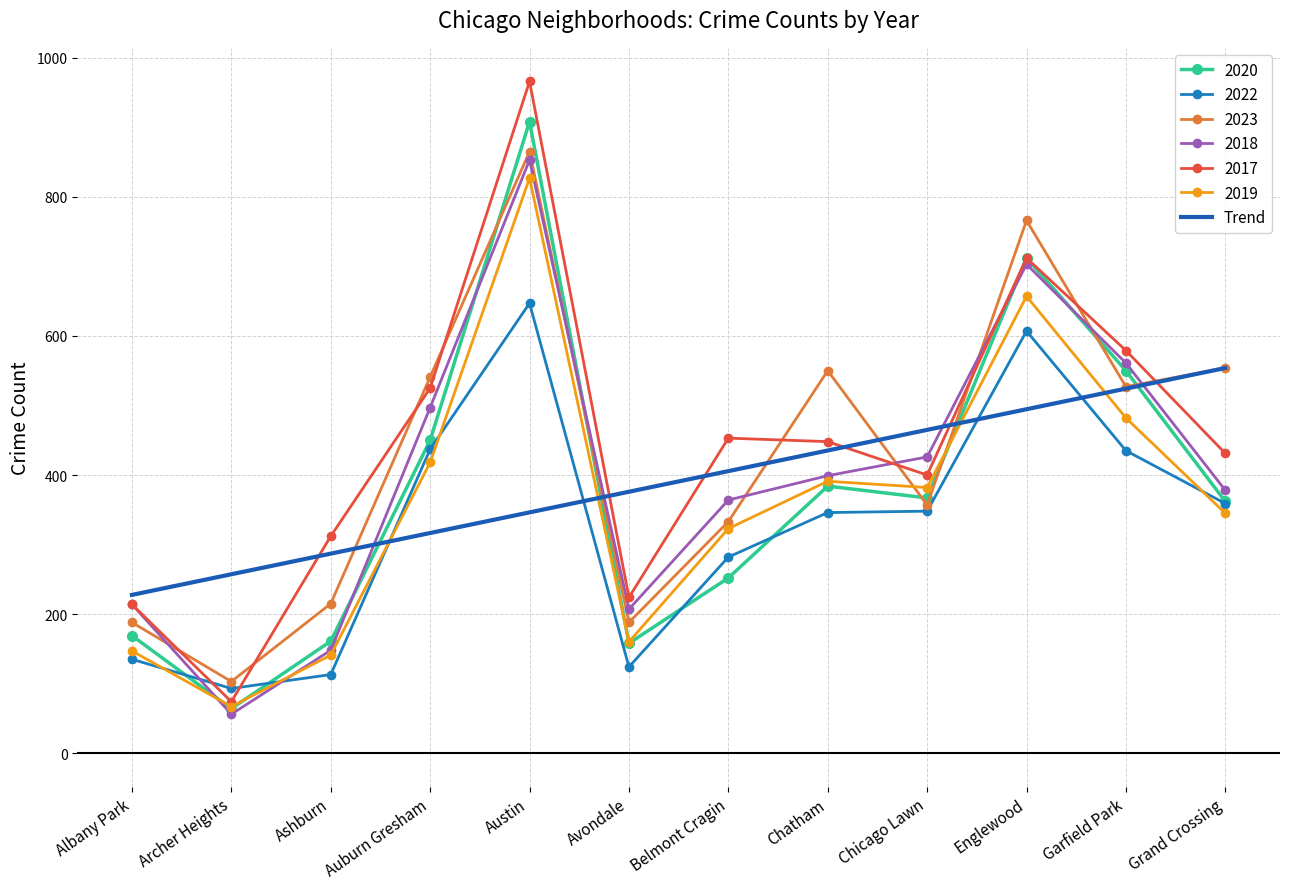

The 2020 series shows 712.0 at Englewood. True or false?

True